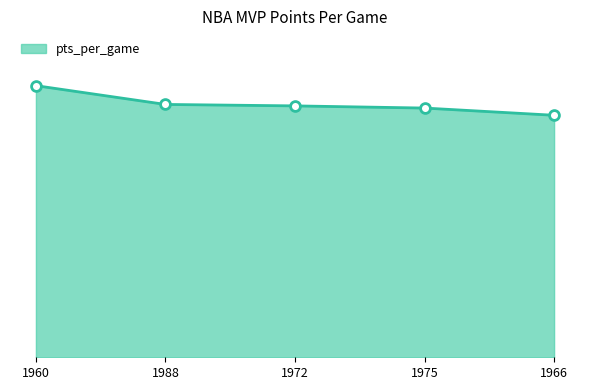

What is the ratio of the value at 1966 to the value at 1960?

0.9